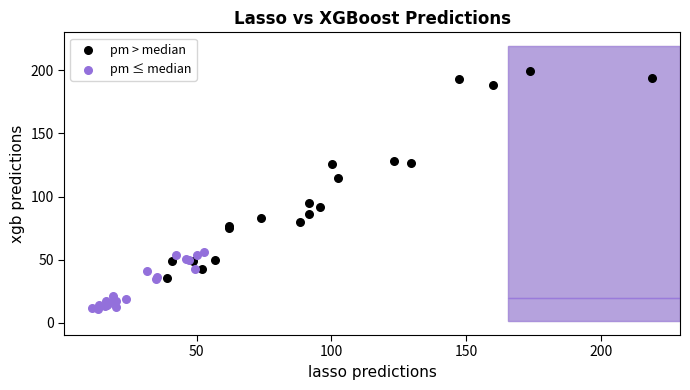

Which series reaches the minimum Y coordinate?

pm ≤ median